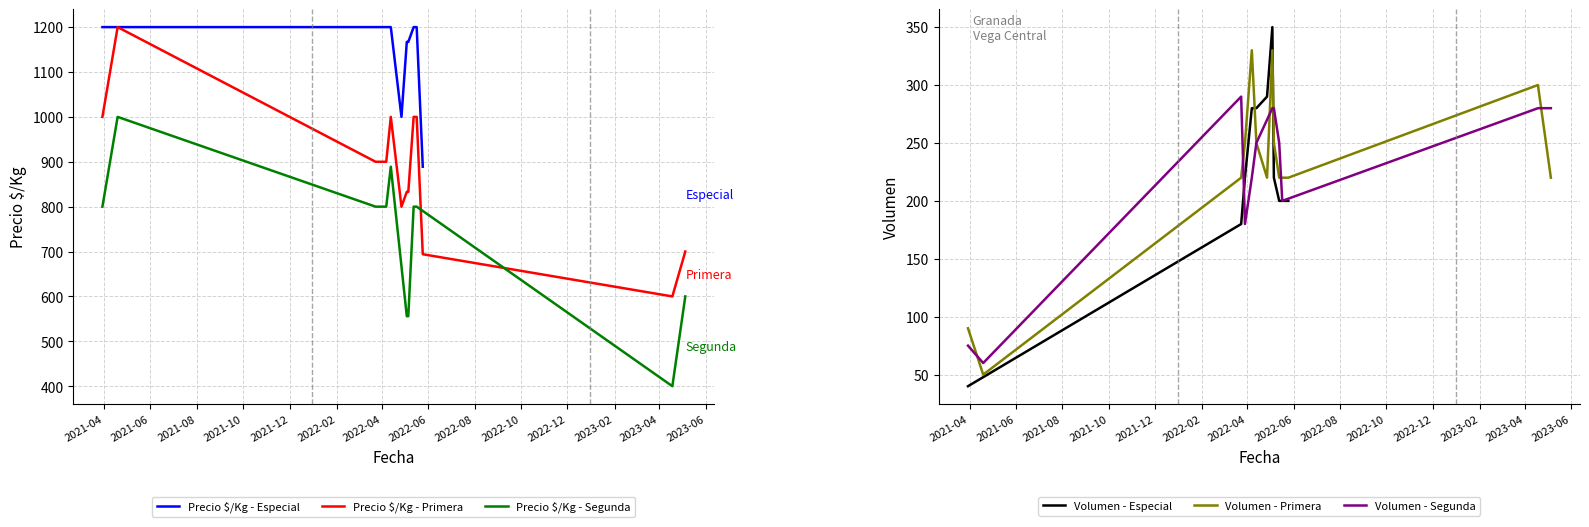

True or false: Precio $/Kg - Segunda and Volumen - Especial intersect in this chart.

False